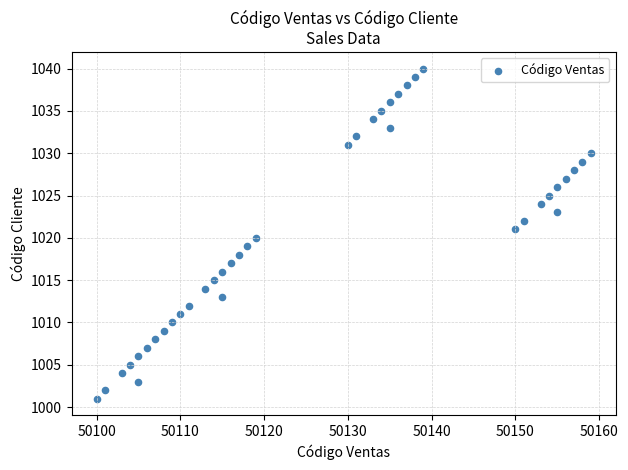

What is the range of Y values (max minus min)?

39